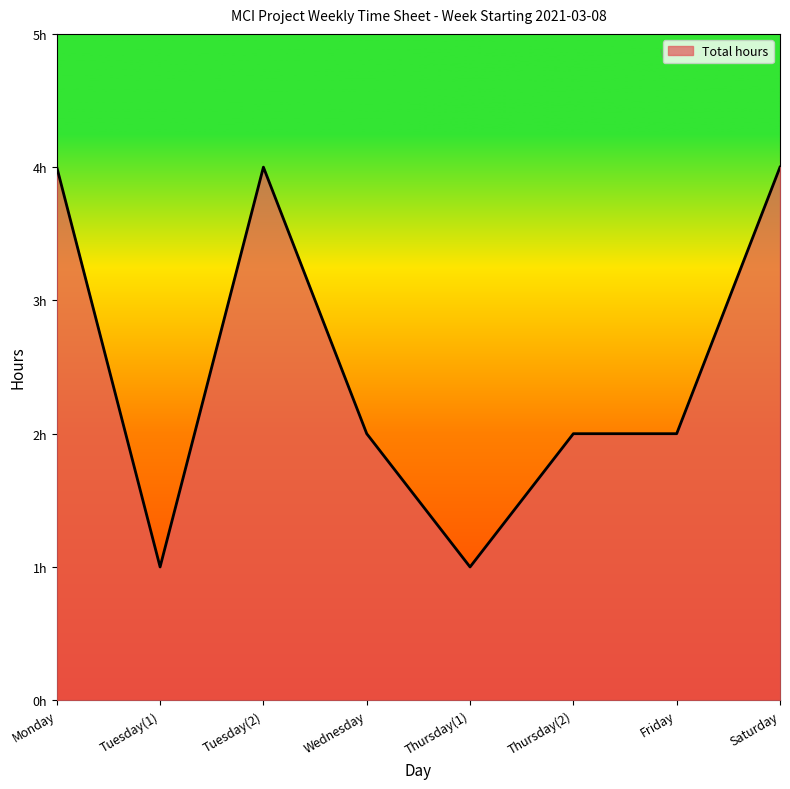

Does the chart display data point markers on the line(s)?

No